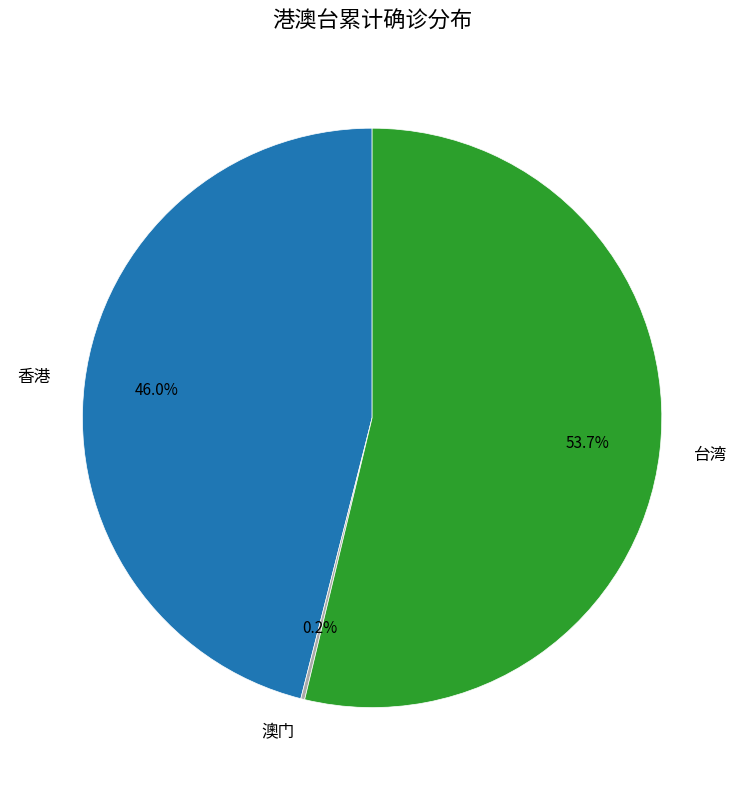

Which category has the biggest portion of the pie?

台湾